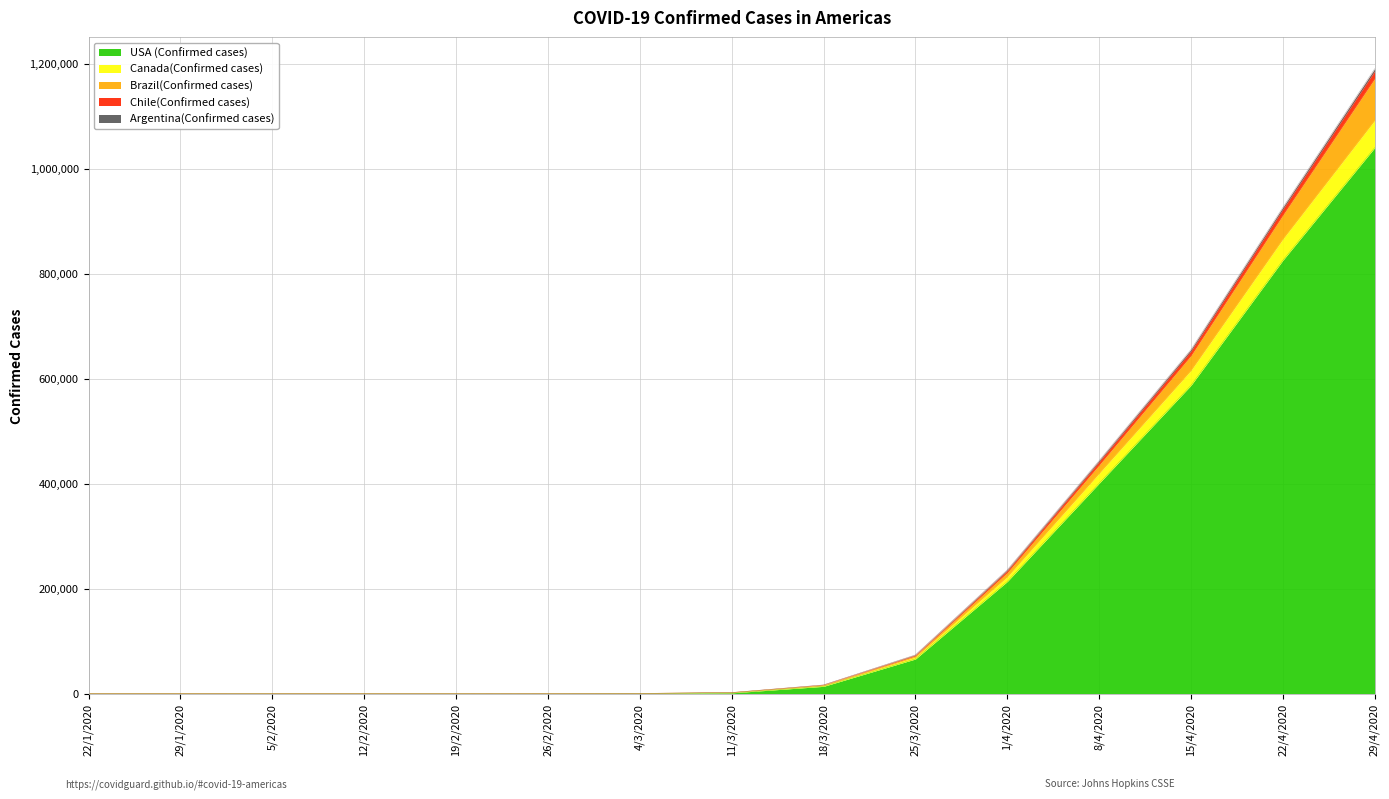

What is the difference between the highest and lowest values at 8/4/2020?

43267